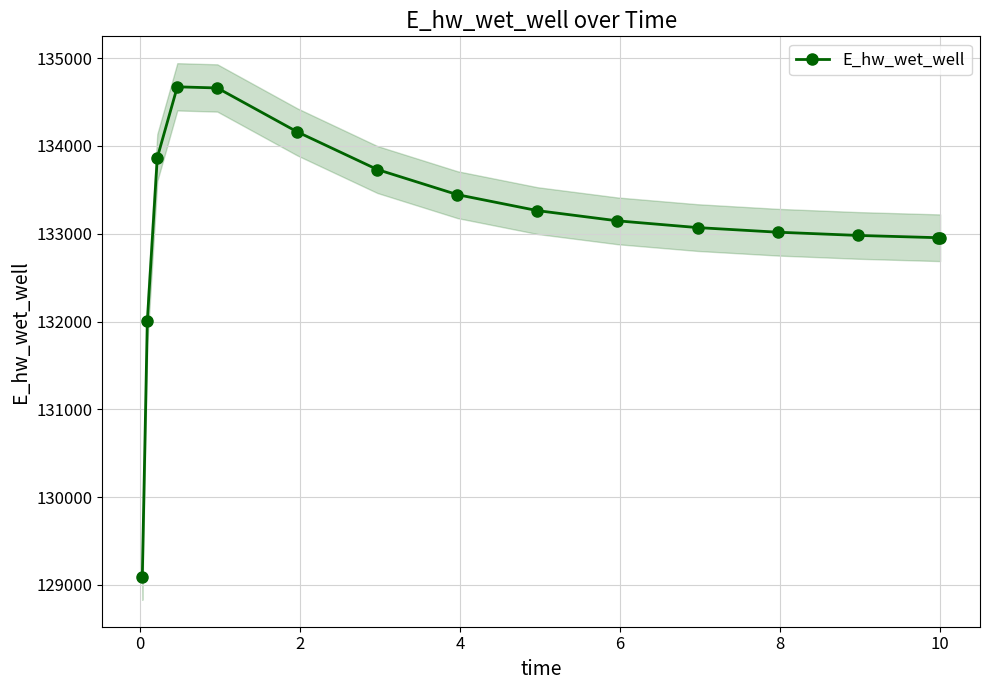

What is the average value?

133134.5